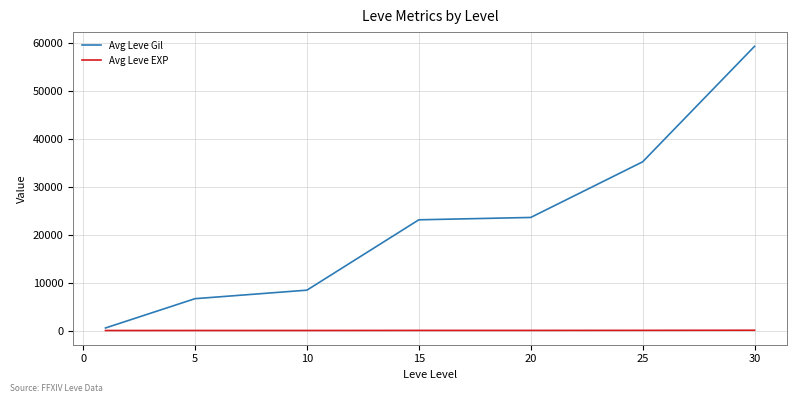

What is the maximum value for Avg Leve Gil?

59405.0